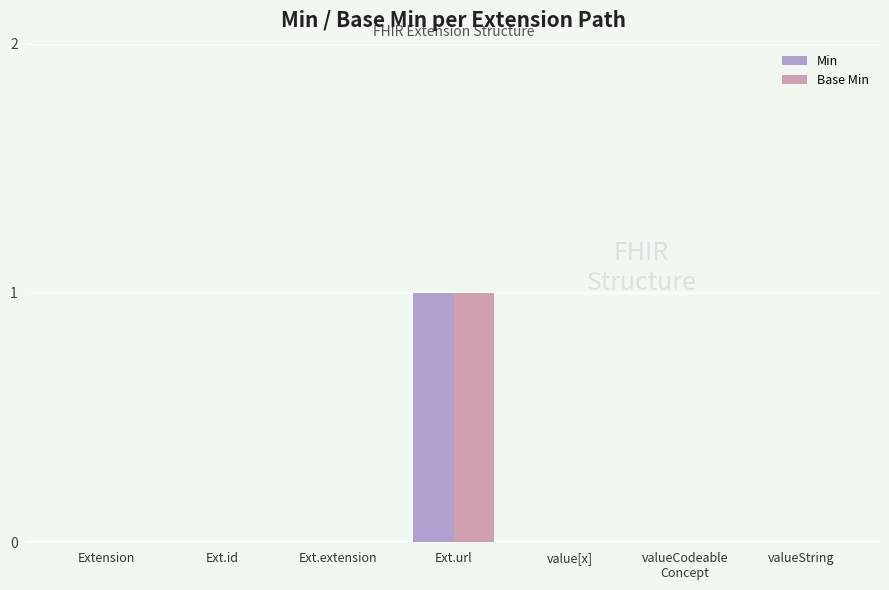

At which category is the sum across all series the highest?

Ext.url